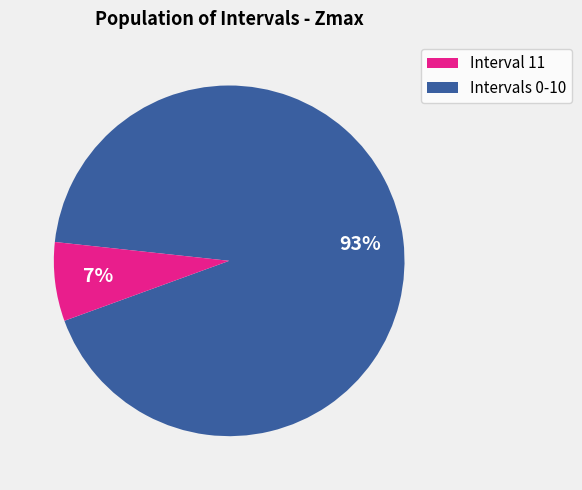

Is there any slice that represents more than half of the pie?

Yes